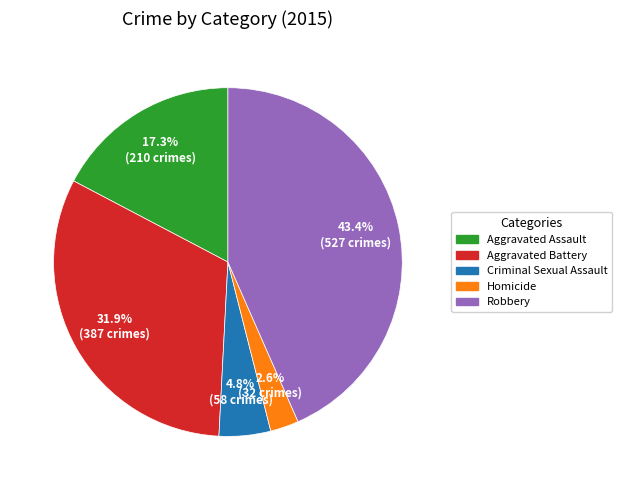

Count the number of slices in the pie.

5